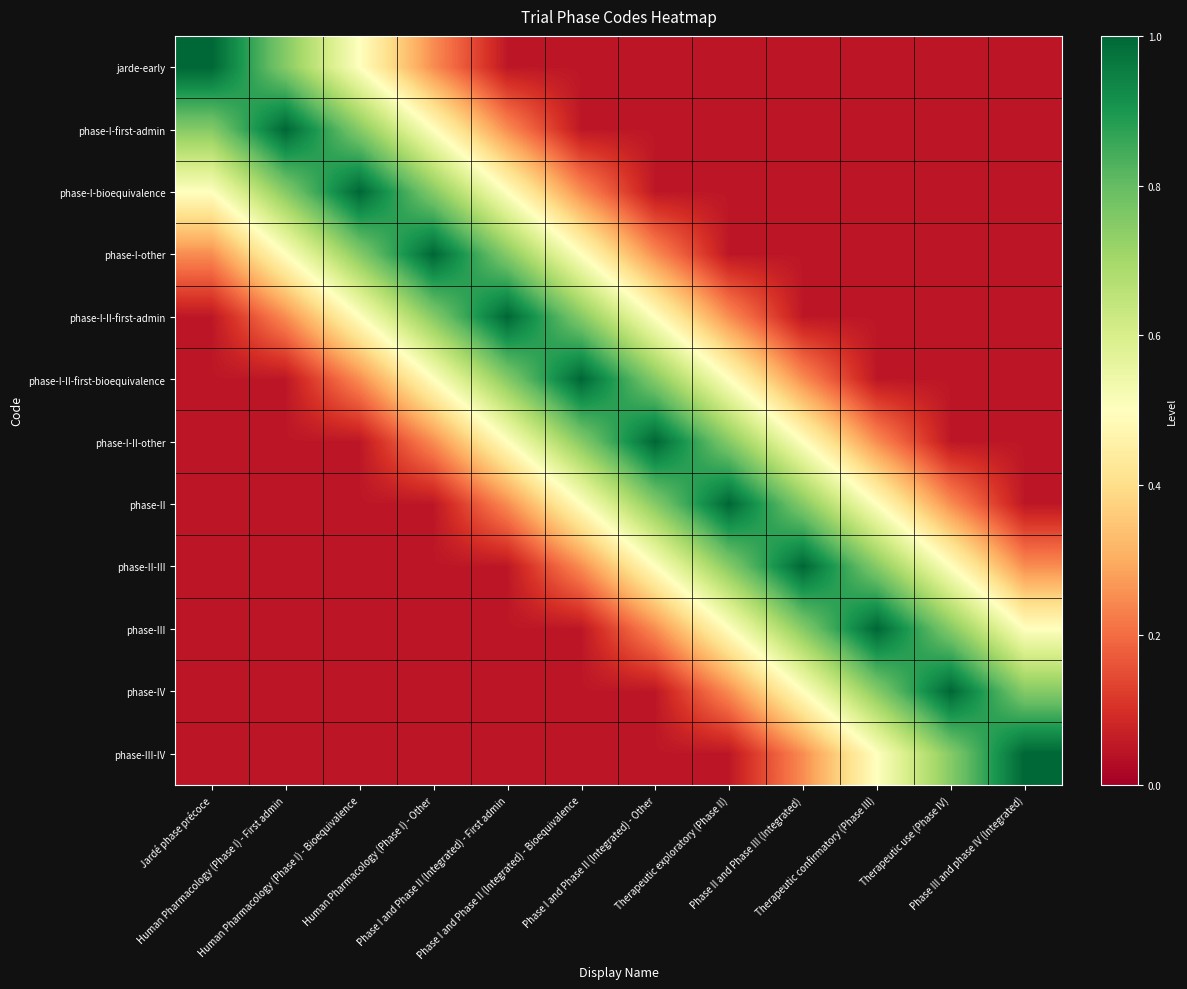

How many categories are shown in the chart?

12